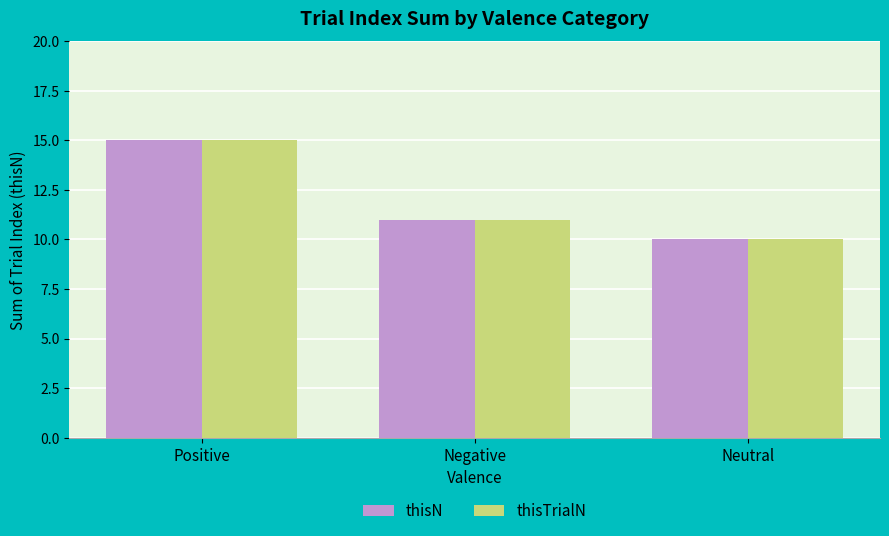

True or false: thisTrialN has a value of 11 at Negative.

True